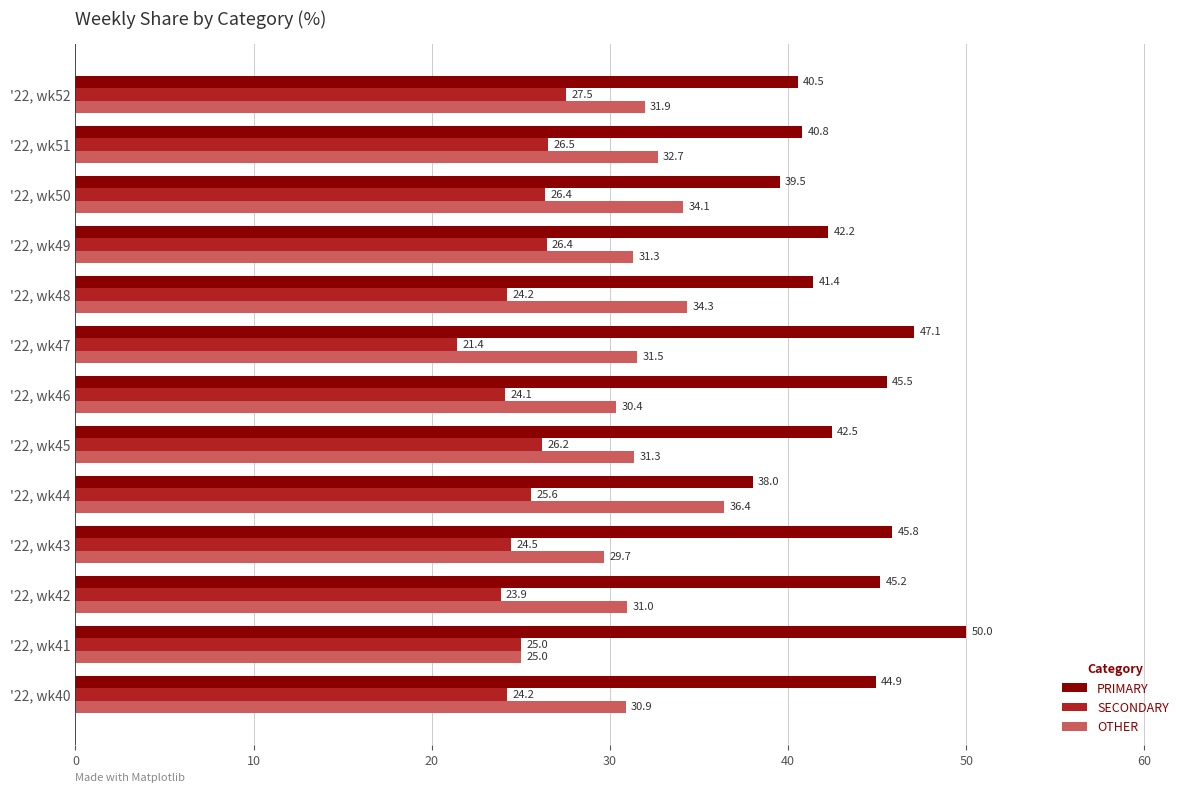

True or false: PRIMARY has a value of 50.0 at '22, wk41.

True